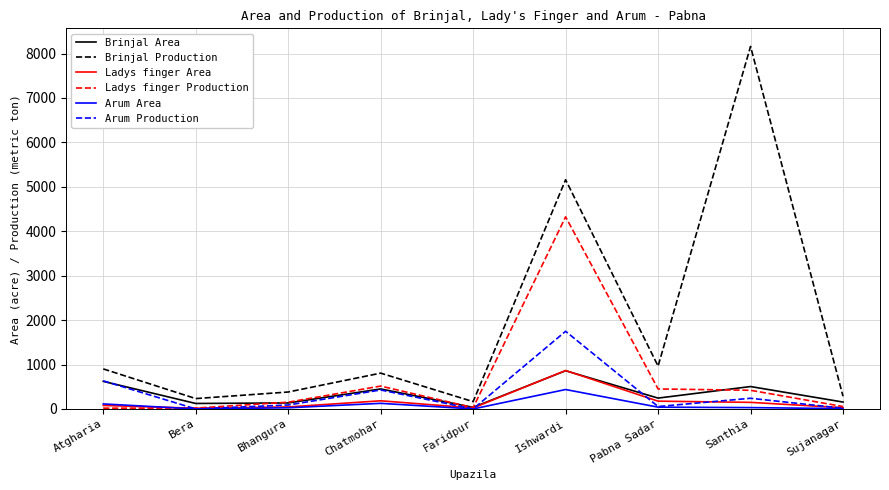

What are all the series names shown in the legend?

Brinjal Area, Brinjal Production, Ladys finger Area, Ladys finger Production, Arum Area, Arum Production